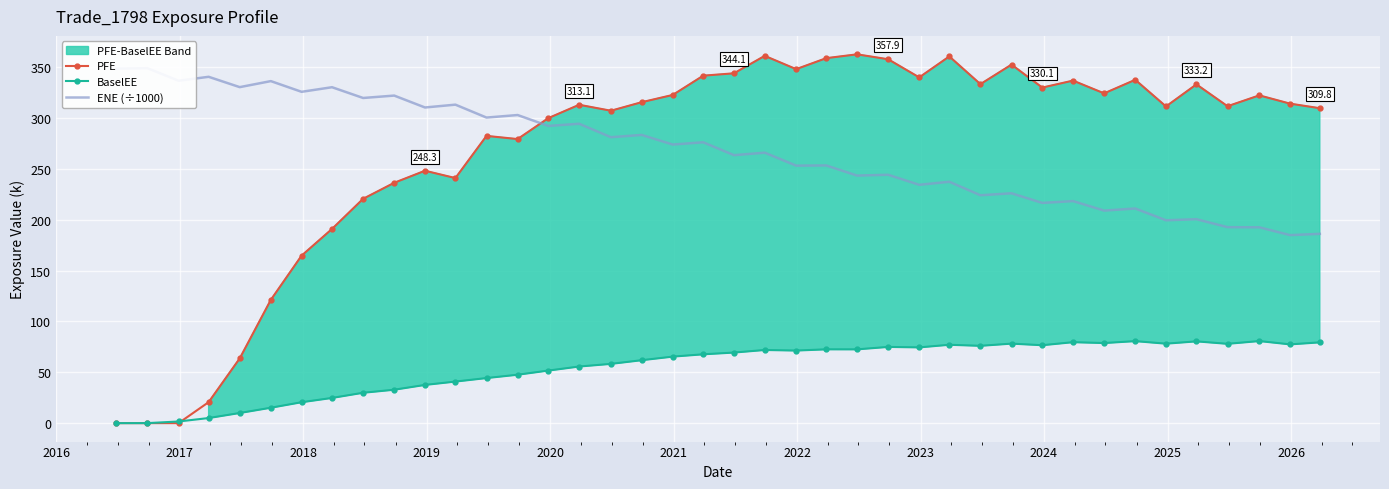

True or false: BaselEE and PFE intersect in this chart.

True